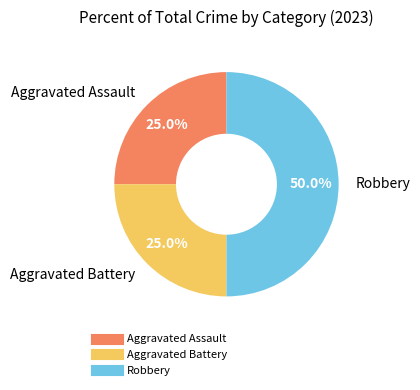

Which has a higher value, Aggravated Battery or Robbery?

Robbery